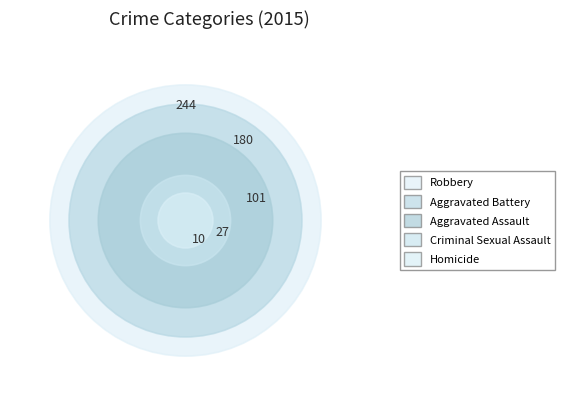

Combined, do Aggravated Assault and Aggravated Battery account for over 50%?

No